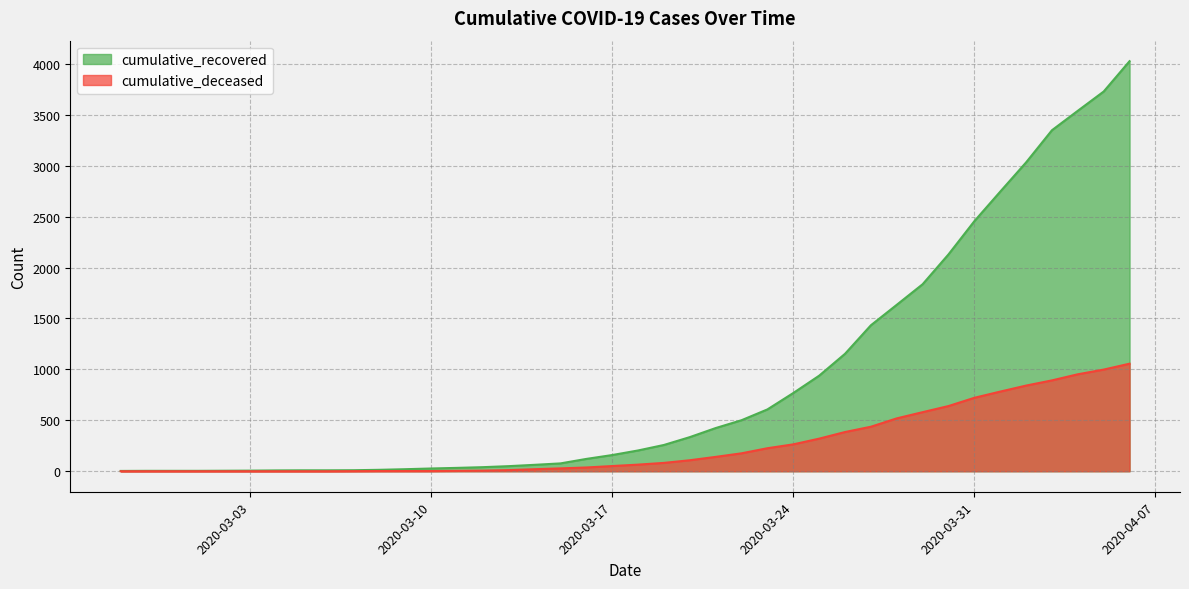

The cumulative_recovered series shows 33 at 2020-03-11. True or false?

True